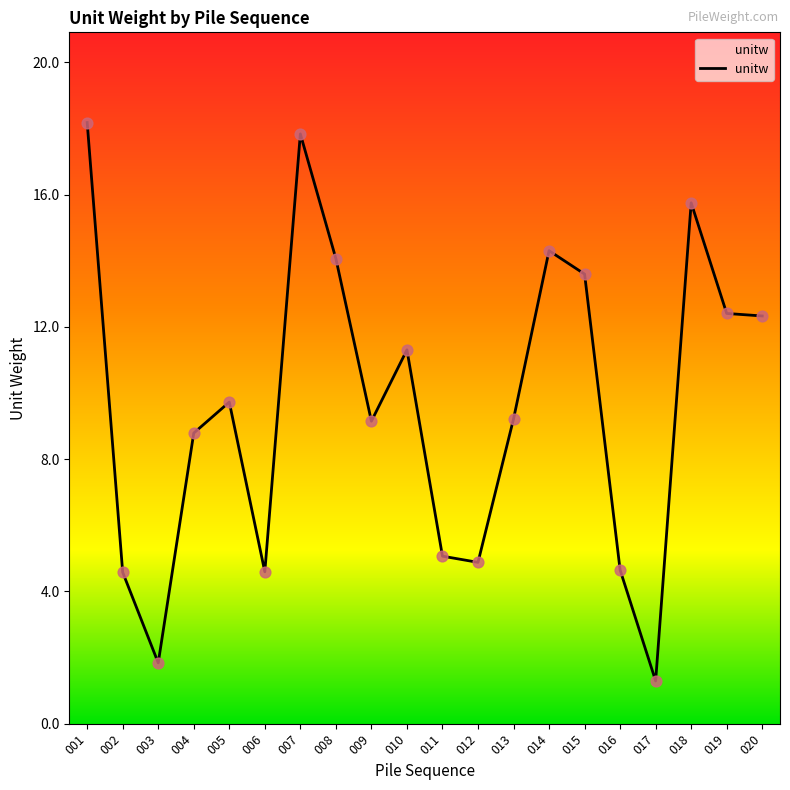

What is the ratio of the value at 015 to the value at 014?

1.0